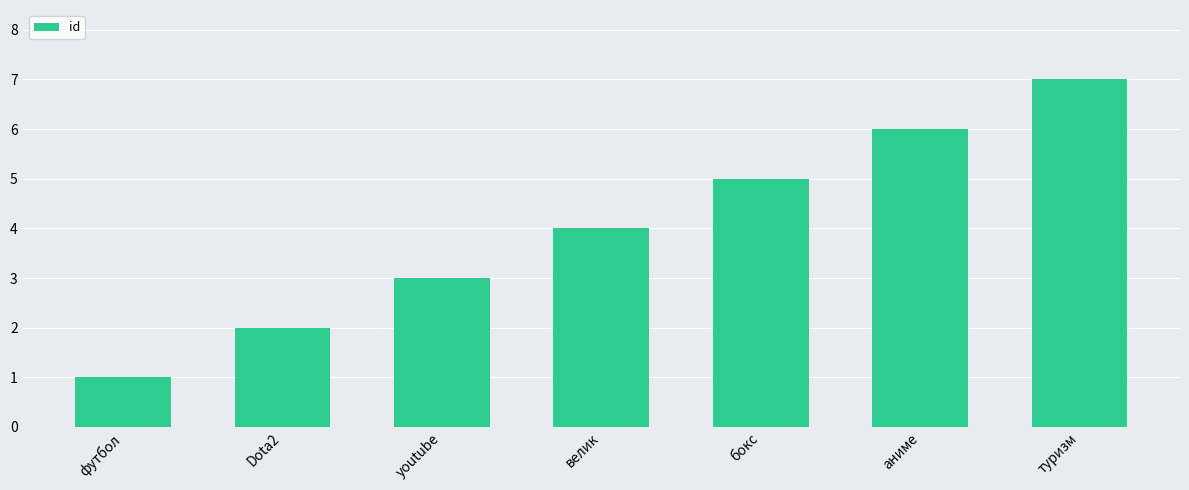

What is the change in value from бокс to аниме?

+1